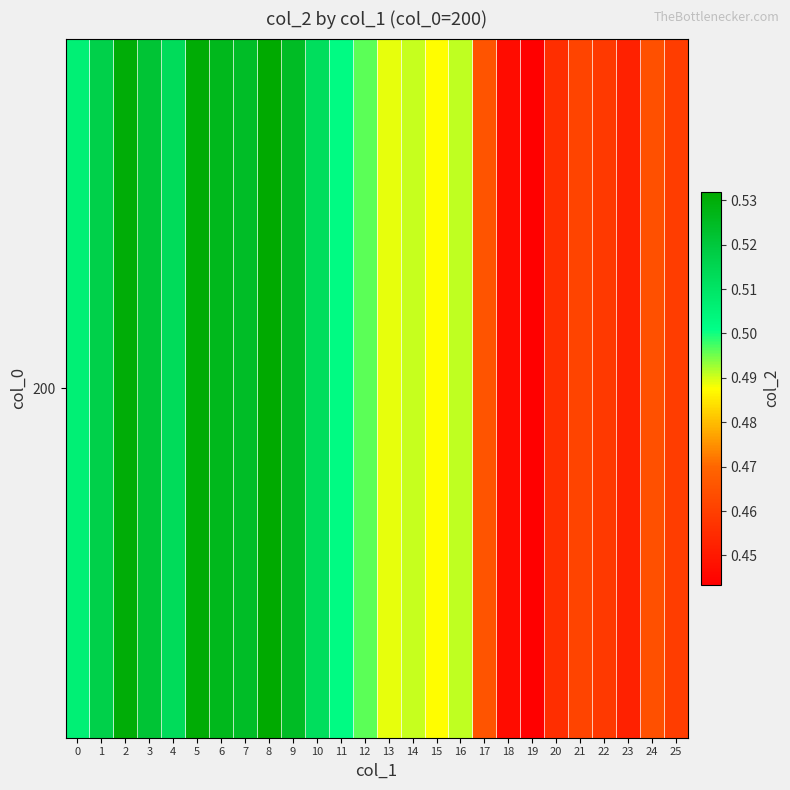

Rank the categories by value from highest to lowest.

8, 5, 2, 6, 9, 7, 3, 1, 4, 10, 0, 11, 12, 16, 14, 13, 15, 17, 24, 21, 25, 22, 20, 23, 18, 19